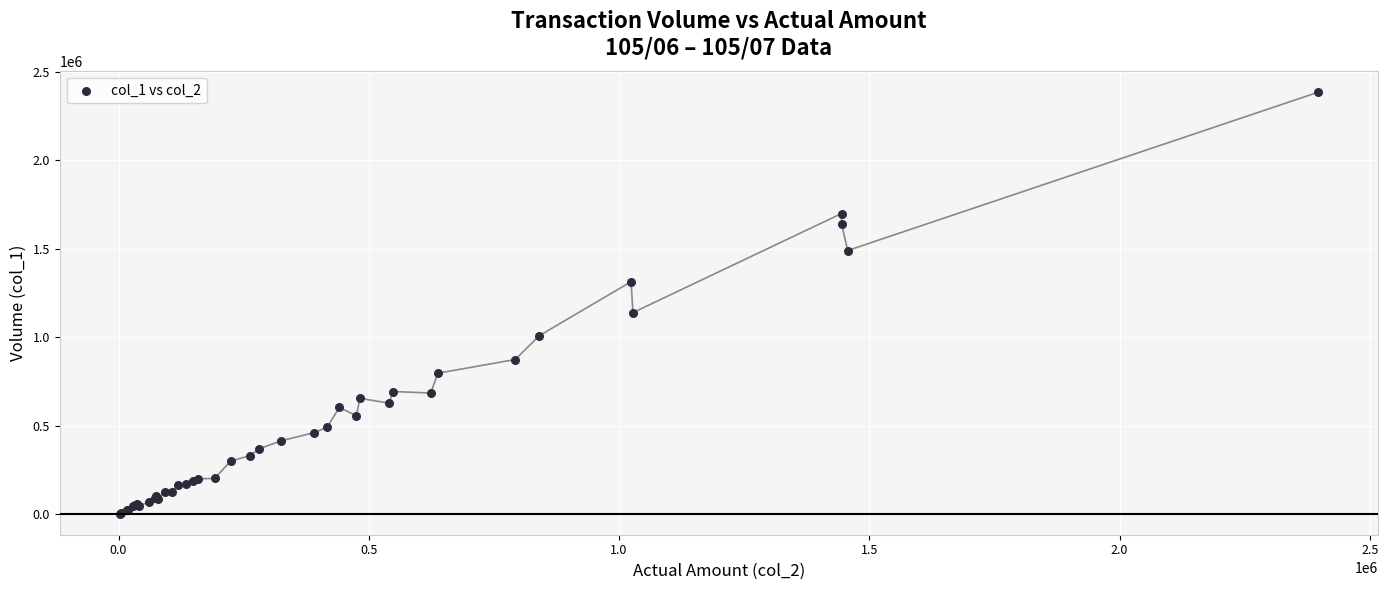

What Y value in the scatter plot is closest to 1193500?

1139000